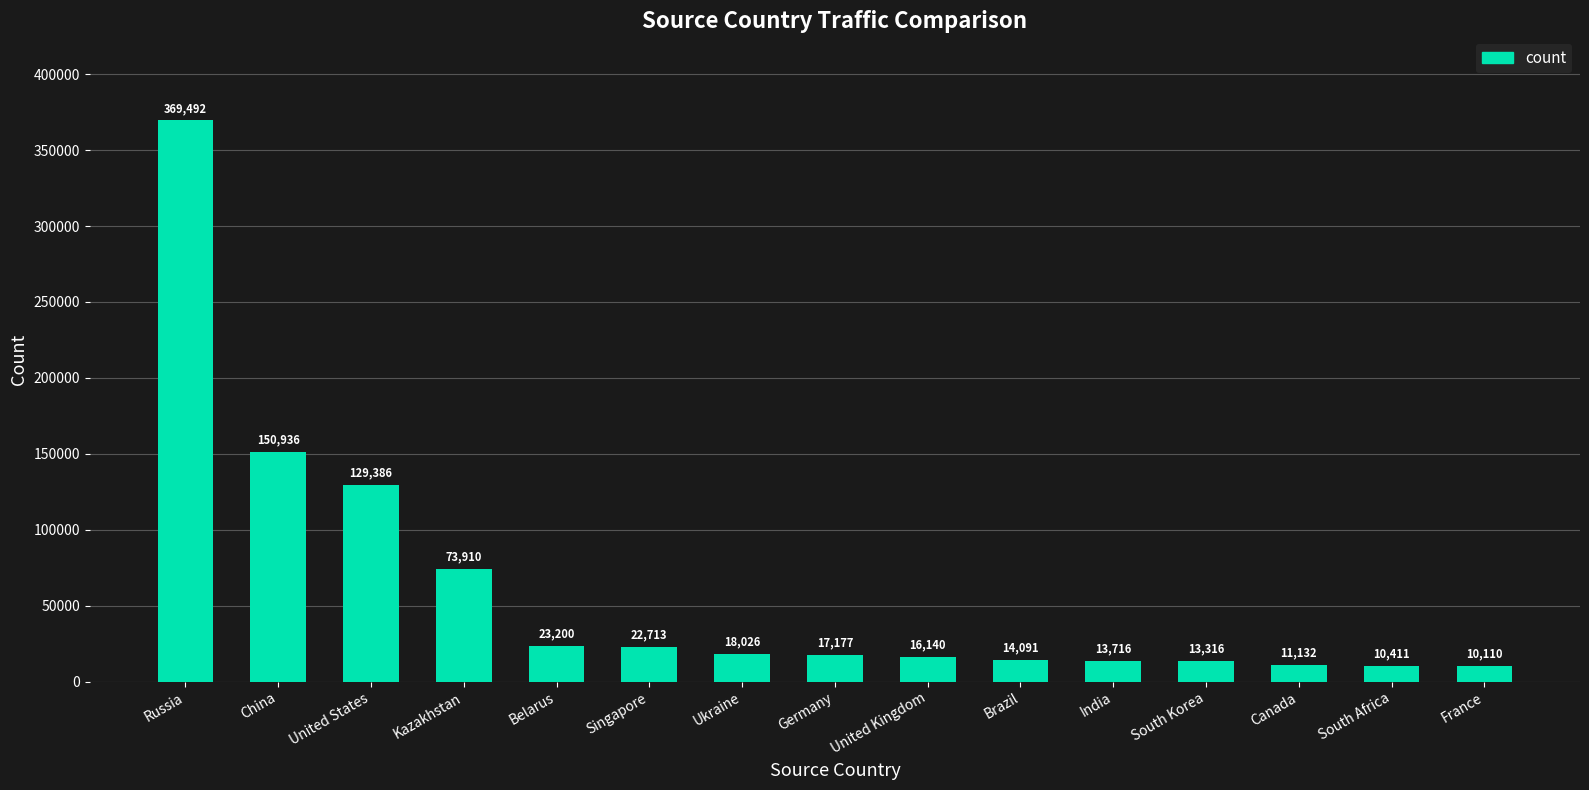

True or false: the data shows 13716 at India.

True